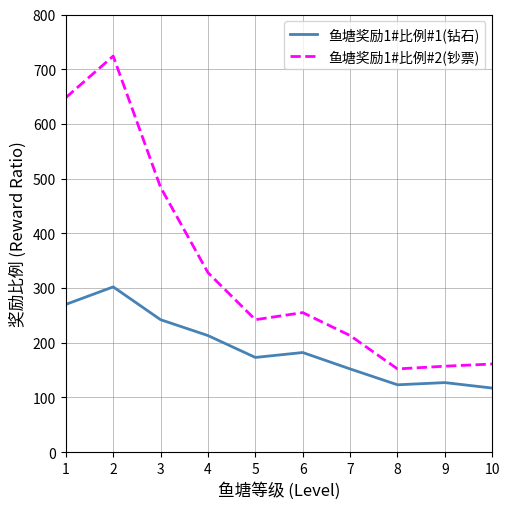

What is the spread (max minus min) of values at 2?

422